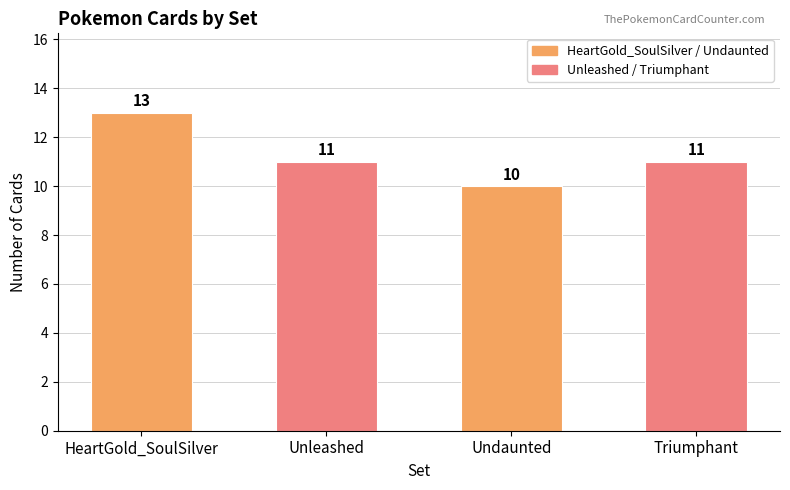

Read the value at Undaunted.

10